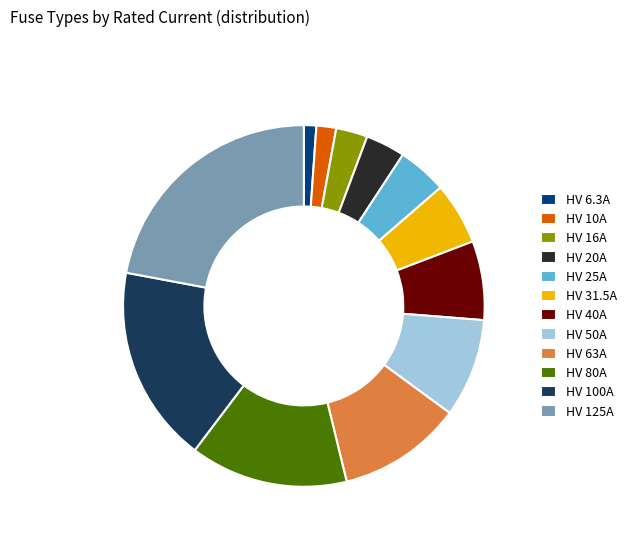

Combined, do HV 40A and HV 25A account for over 50%?

No